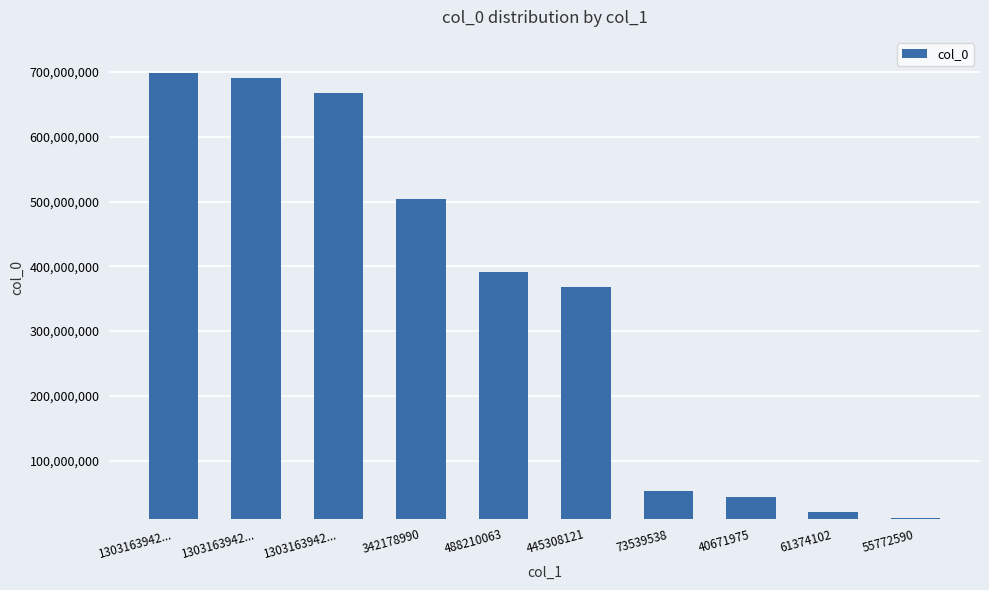

How many categories are shown in the chart?

10